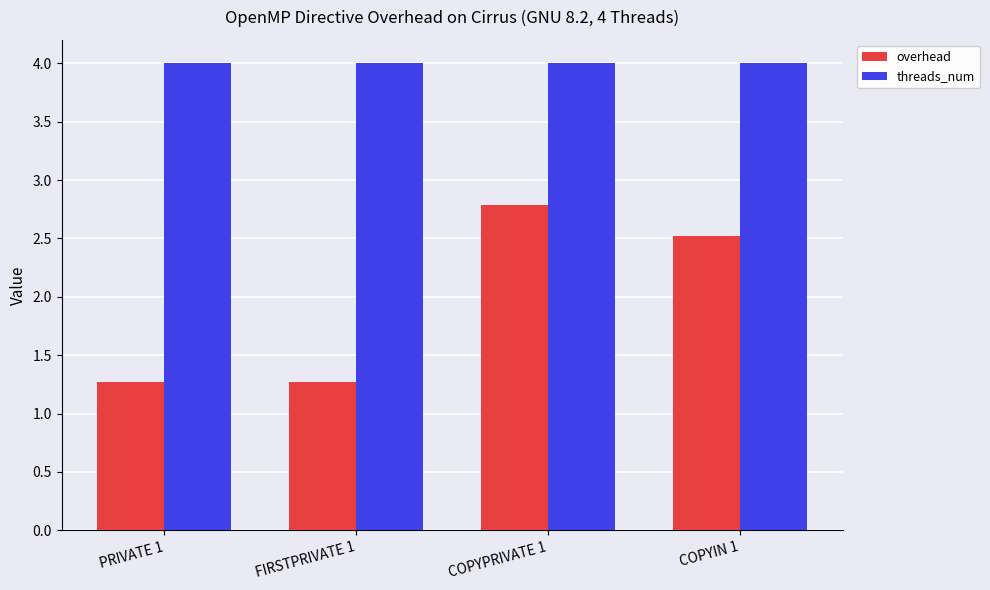

At which label does overhead reach its peak?

COPYPRIVATE 1